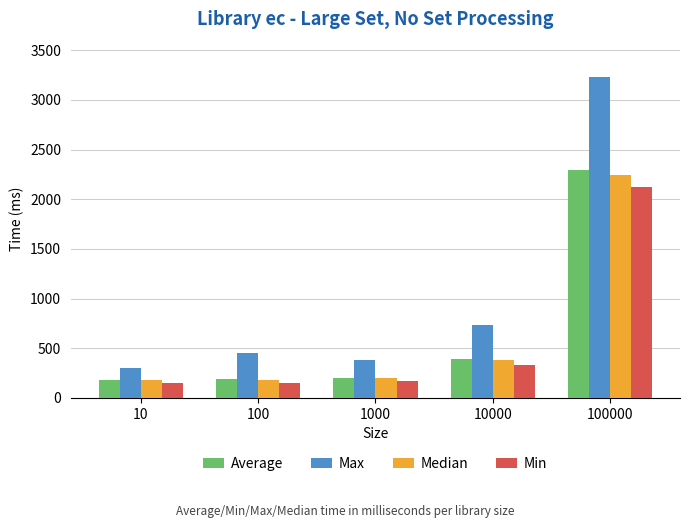

True or false: Max has a value of 626.3 at 100.

False